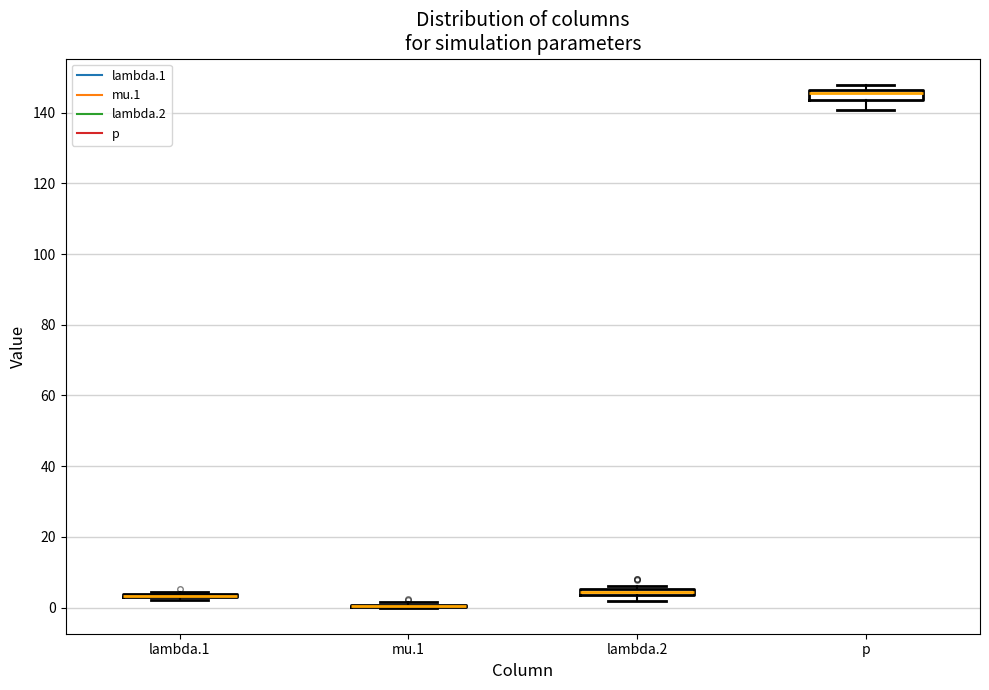

Where is the lower edge of the box for lambda.2 on the y-axis? The values are not printed on the chart, so give them approximately, as read against the axis.

4